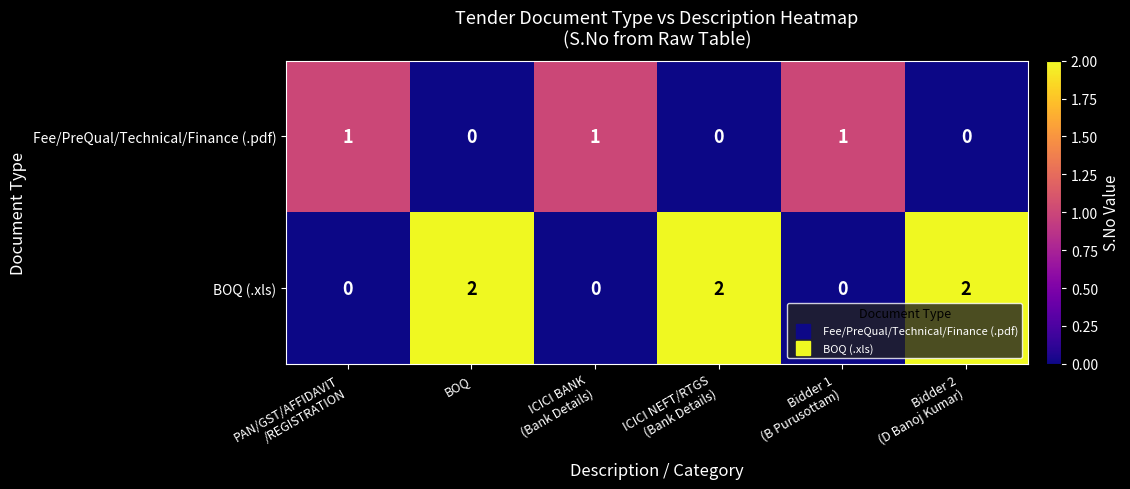

How many Fee/PreQual/Technical/Finance (.pdf) values are between 0 and 1?

6